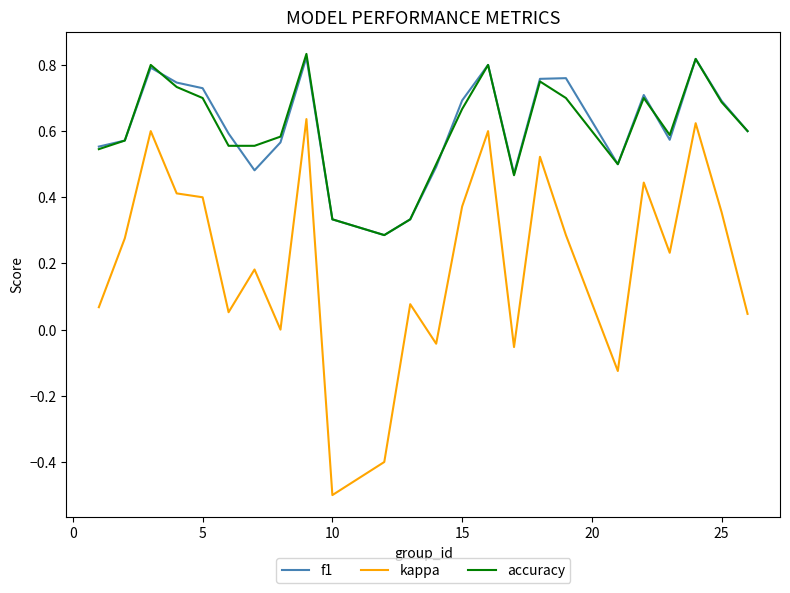

True or false: kappa and f1 intersect in this chart.

False